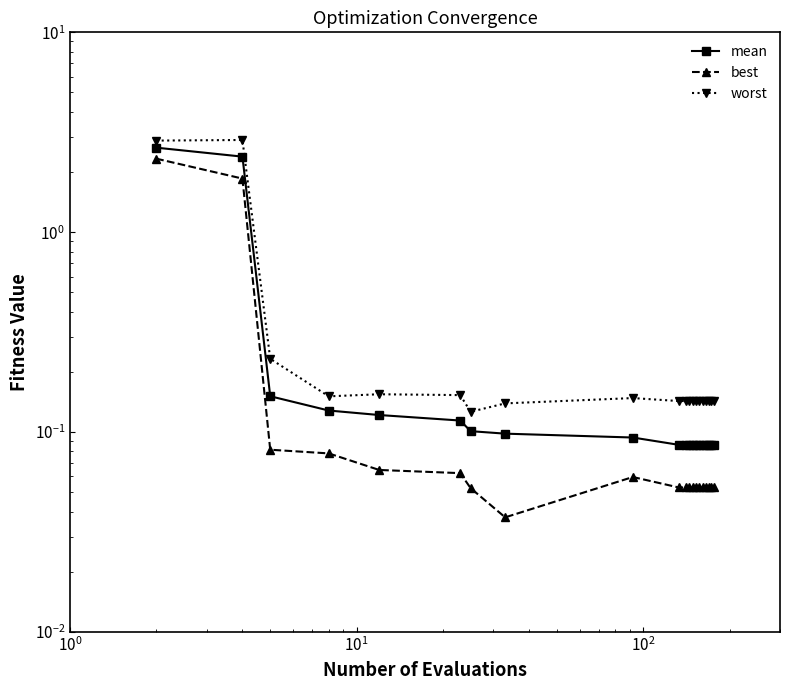

Is it true that mean equals 0.0 at $\mathdefault{10^{1}}$?

False